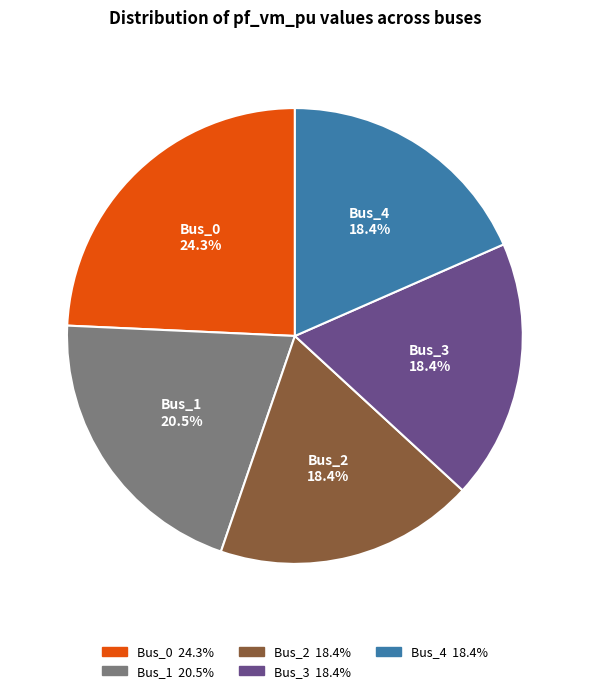

Between Bus_1 and Bus_0, which is larger?

Bus_0